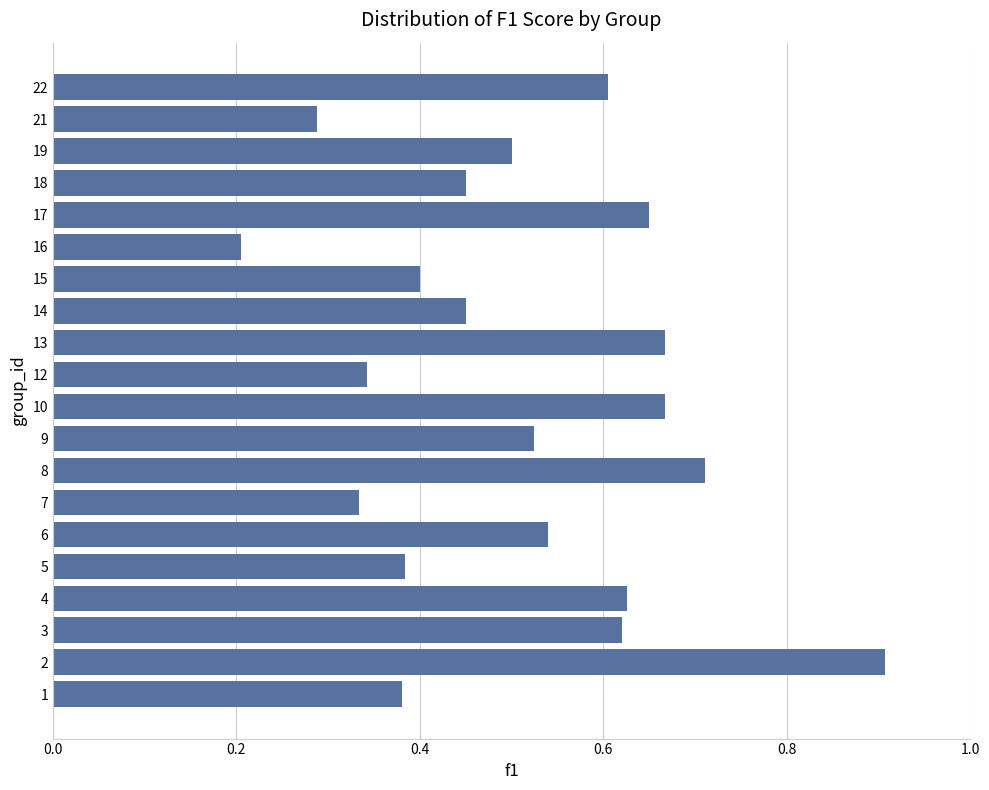

Count the values in the range 0 to 1.

20